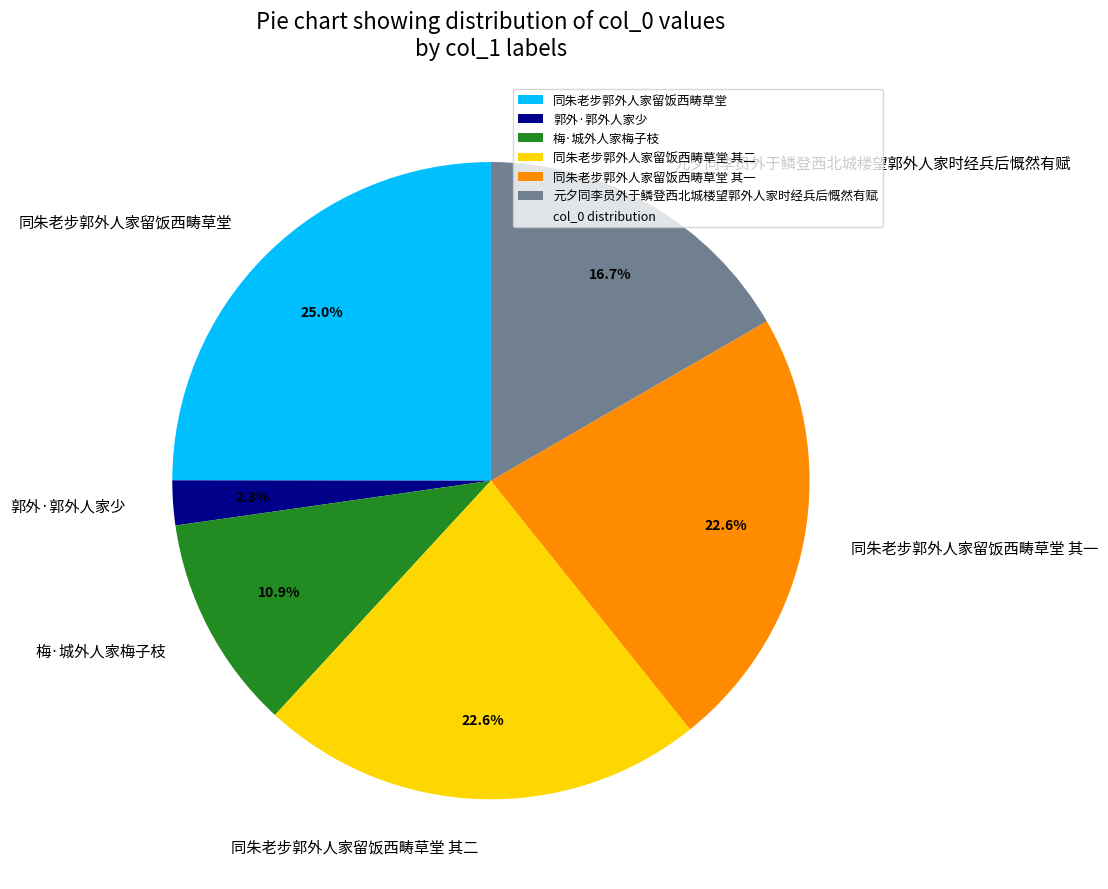

Between 同朱老步郭外人家留饭西畴草堂 其二 and 同朱老步郭外人家留饭西畴草堂, which is larger?

同朱老步郭外人家留饭西畴草堂